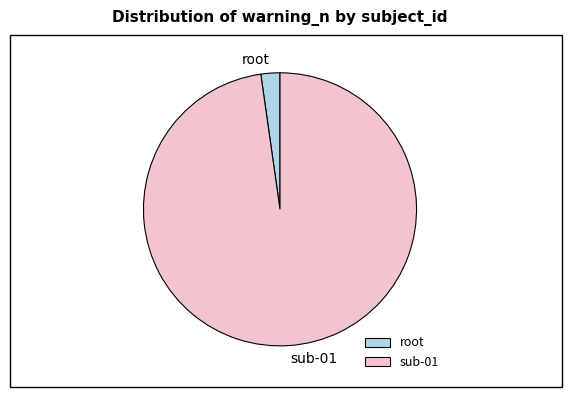

True or false: sub-01 accounts for 92% of the total.

False